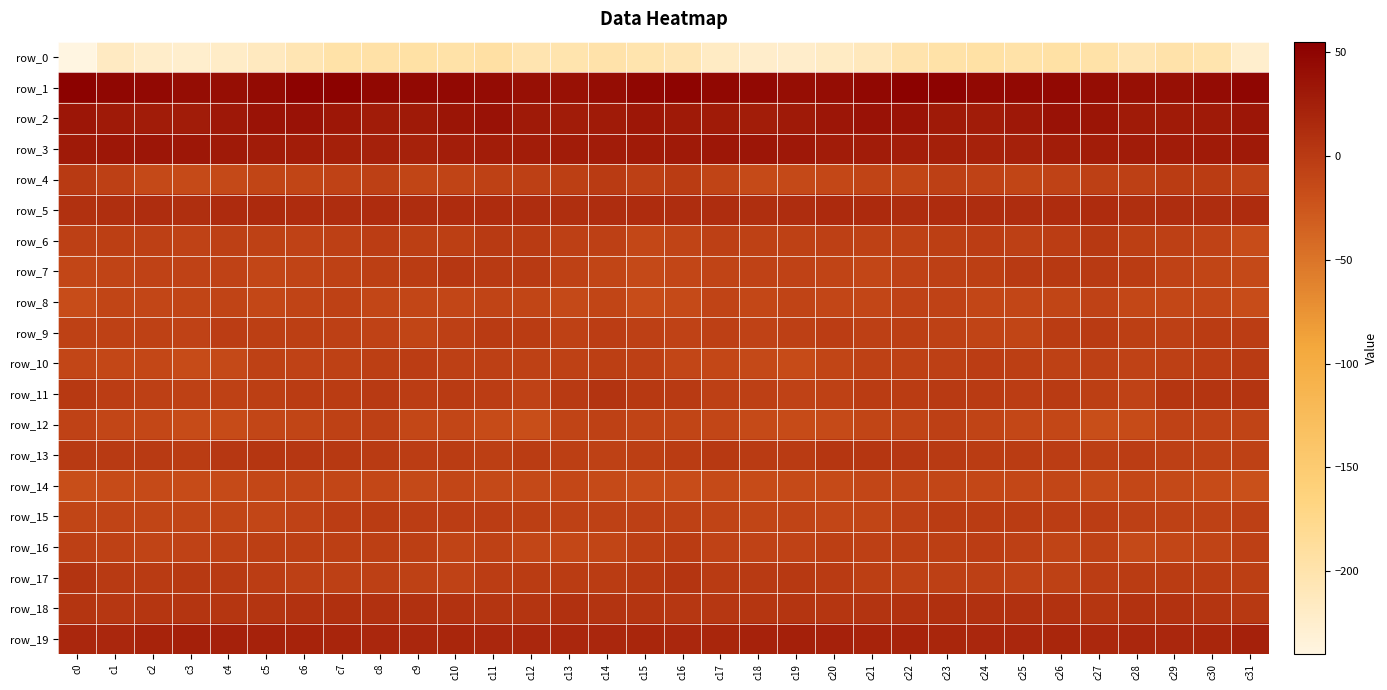

What is the sum of all row_17 values?

-81.7